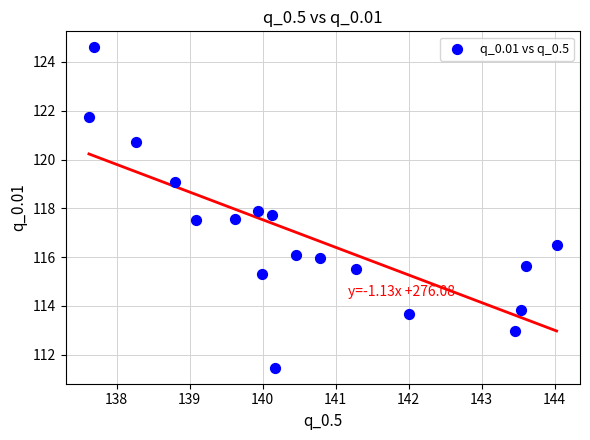

What is the range of X values (max minus min)?

6.4